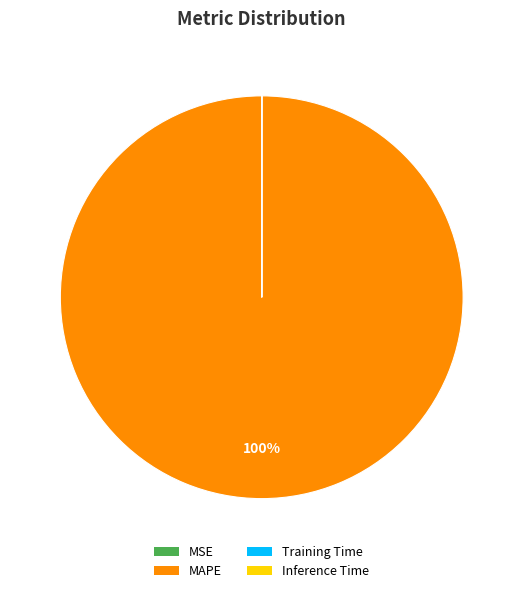

What percentage is the MAPE slice, to the nearest percent?

100%